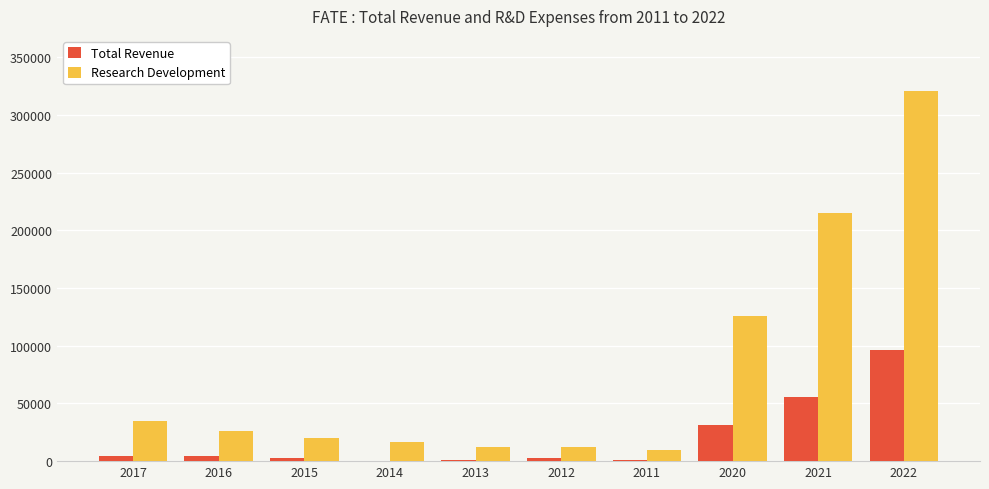

What is the average value of the Total Revenue series?

19930